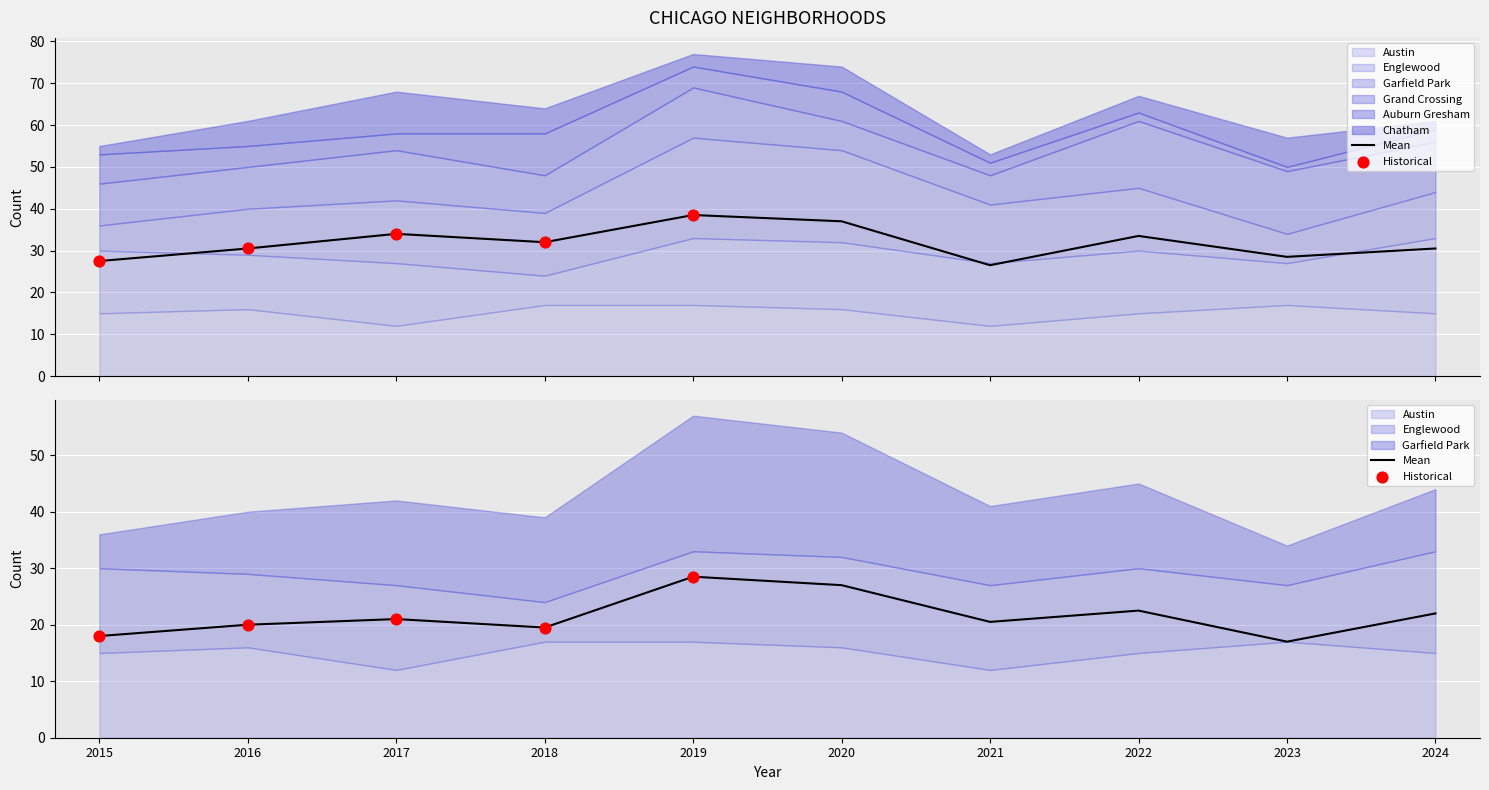

Which series has the largest Y range (max minus min)?

Garfield Park